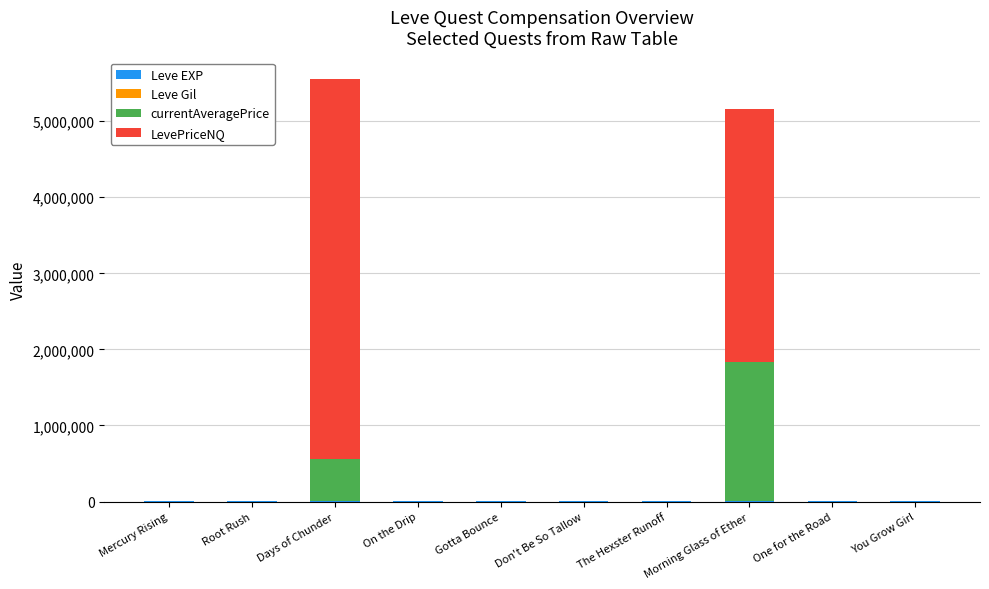

Is it true that Leve Gil equals 103 at The Hexster Runoff?

False